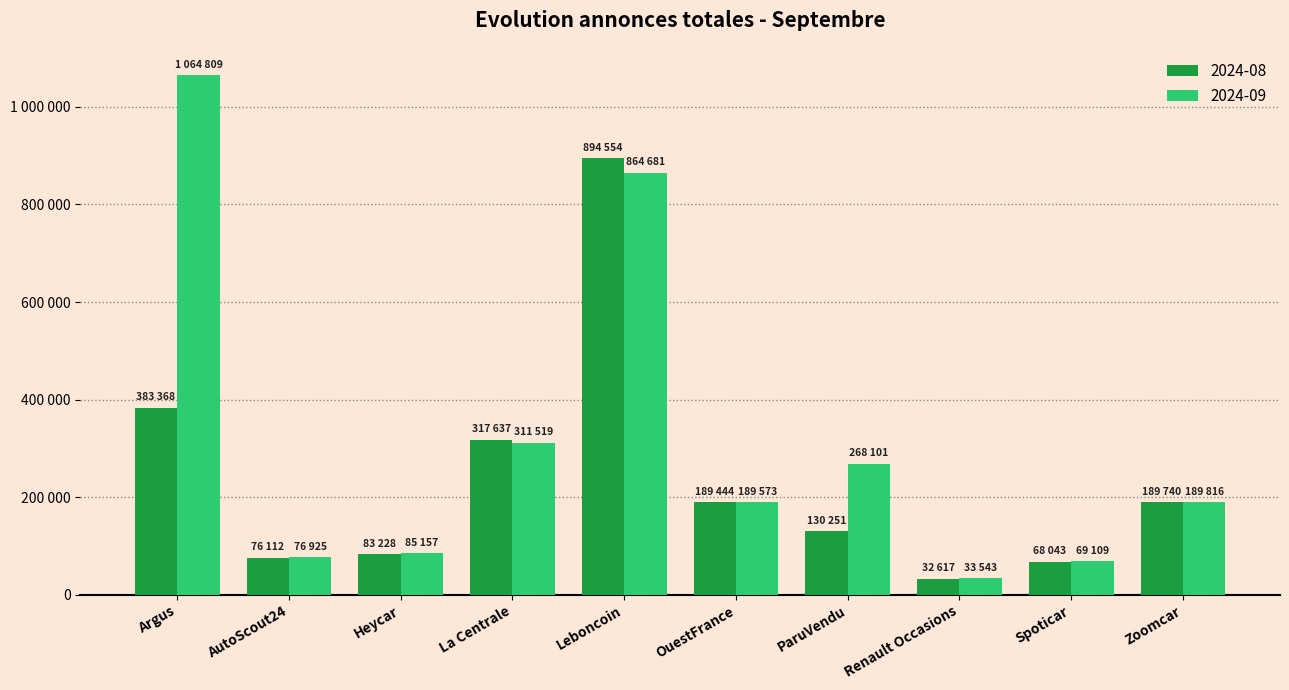

At which category is the sum across all series the highest?

Leboncoin